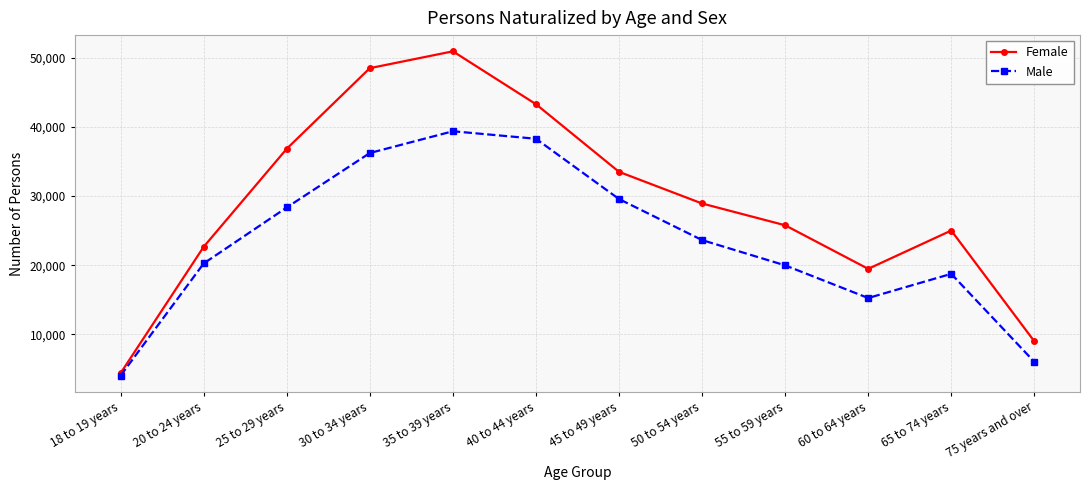

What is the total value across all series at 60 to 64 years?

34753